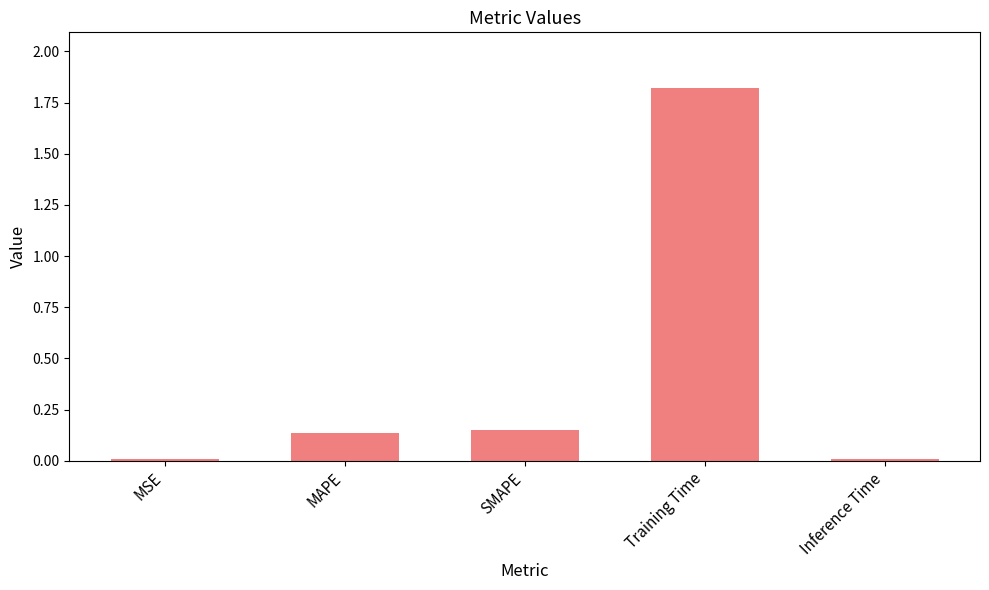

Does the chart contain stacked bars?

No